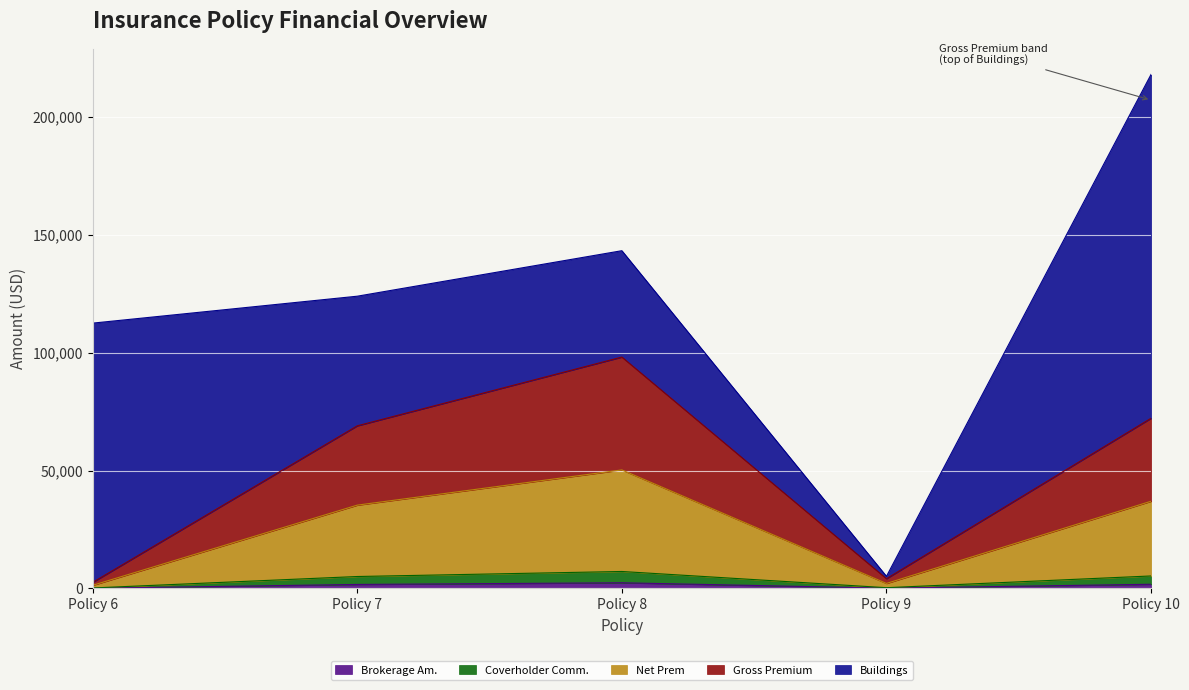

How many lines are shown in the chart?

5